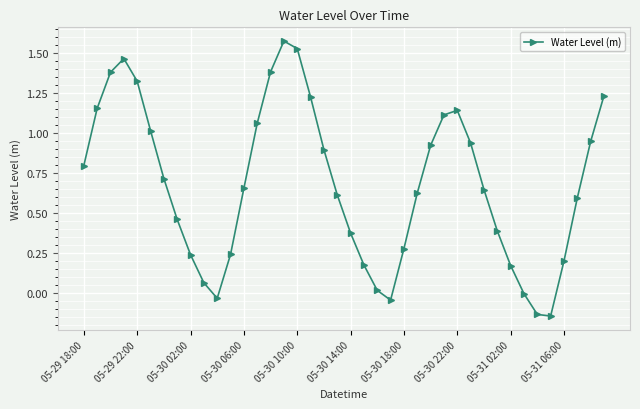

What is the sum of all values?

27.1